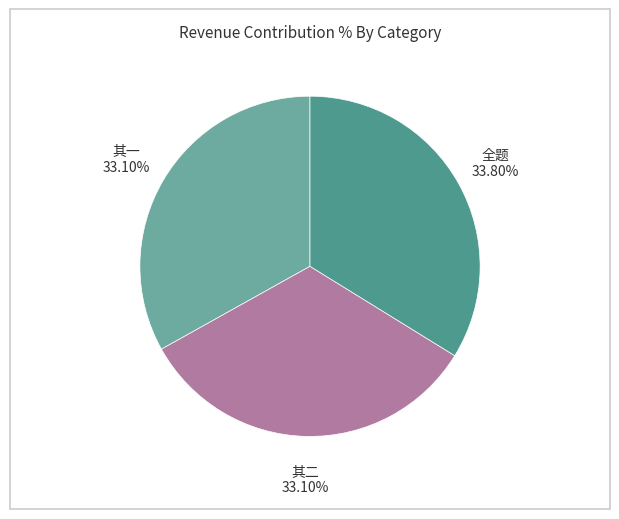

Count the number of slices in the pie.

3